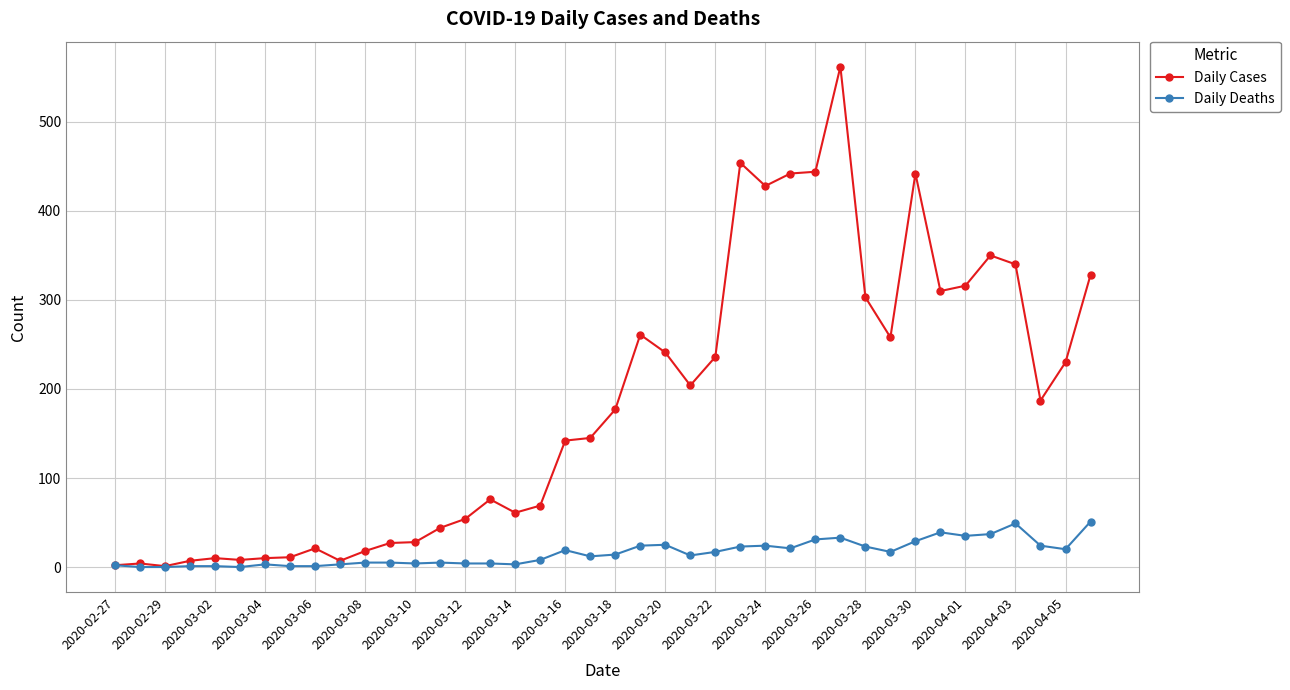

How many lines are shown in the chart?

2